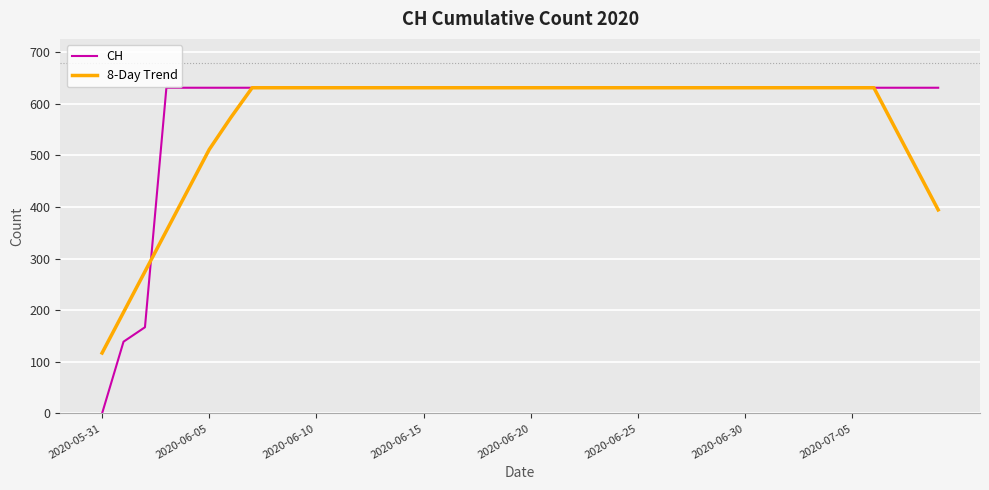

What is the maximum value for 8-Day Trend?

631.0